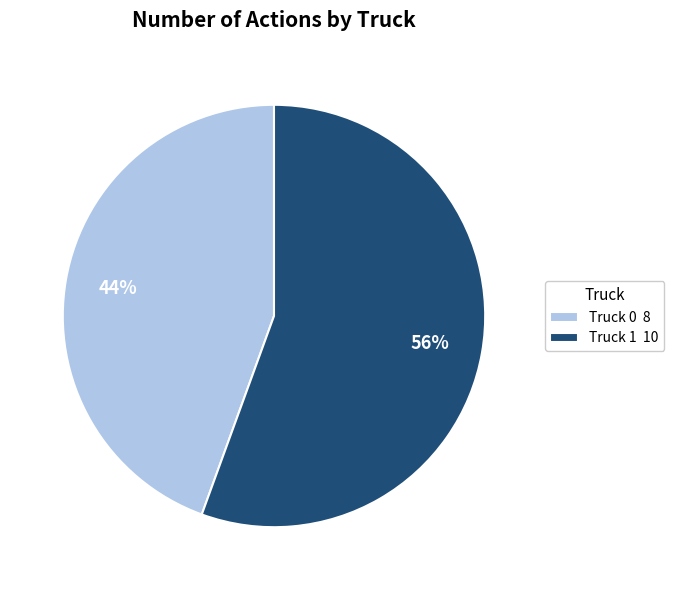

True or false: Truck 1 accounts for 41% of the total.

False